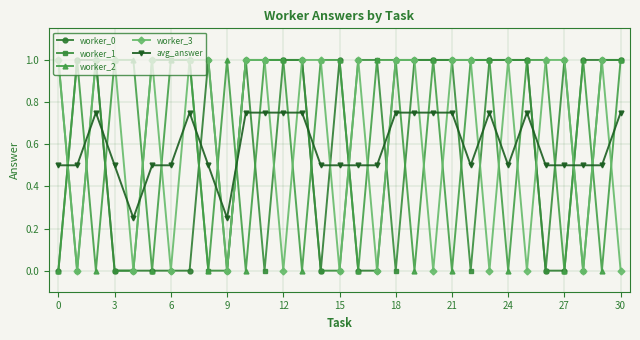

What is the maximum value for worker_2?

1.0